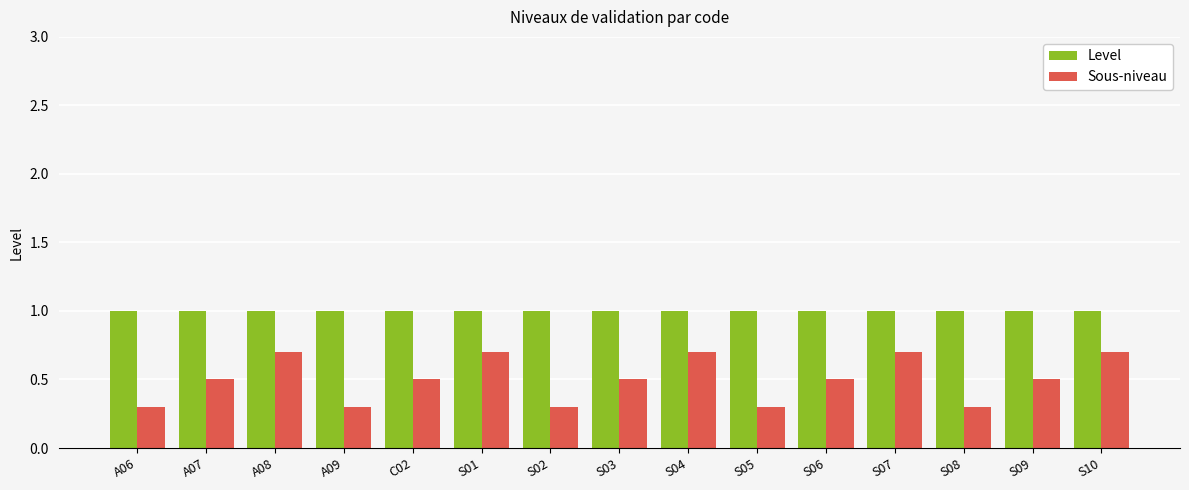

What are all the series names shown in the legend?

Level, Sous-niveau